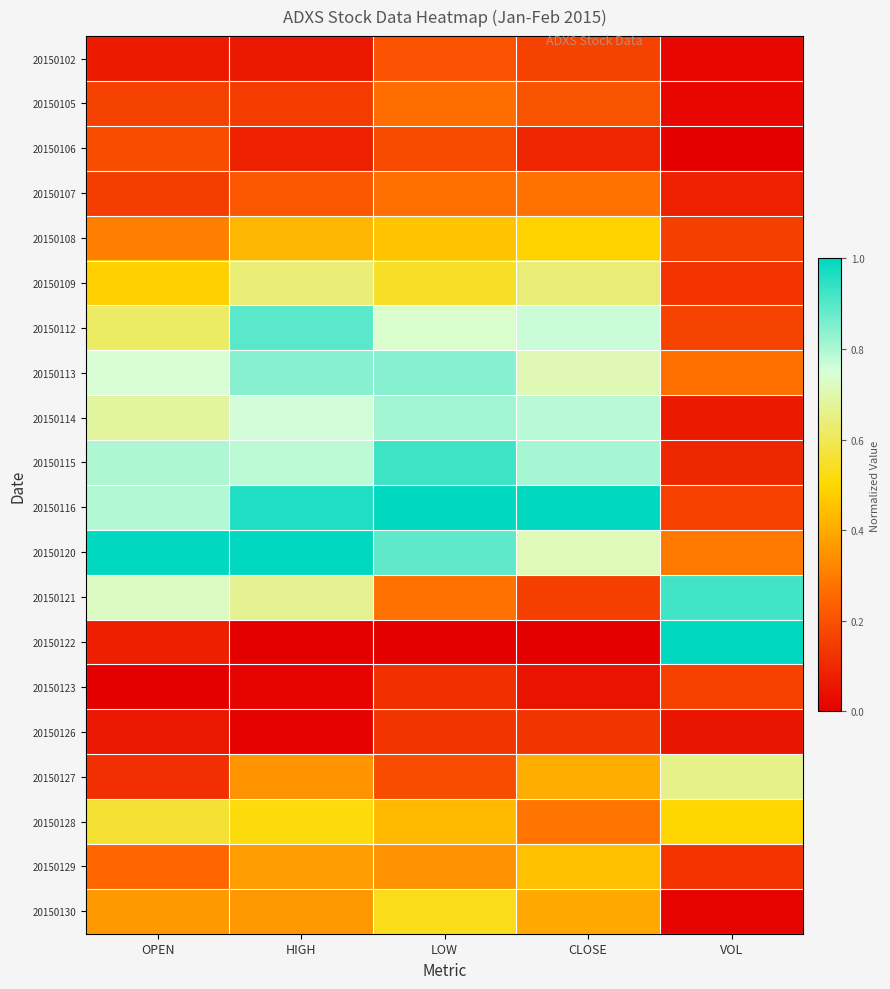

Reading right to left, extract all data points from this chart.

20150102: VOL=0.0	CLOSE=0.2	LOW=0.2	HIGH=0.1	OPEN=0.1
20150105: VOL=0.0	CLOSE=0.2	LOW=0.3	HIGH=0.1	OPEN=0.2
20150106: VOL=0.0	CLOSE=0.1	LOW=0.2	HIGH=0.1	OPEN=0.2
20150107: VOL=0.1	CLOSE=0.3	LOW=0.3	HIGH=0.2	OPEN=0.2
20150108: VOL=0.2	CLOSE=0.5	LOW=0.5	HIGH=0.4	OPEN=0.3
20150109: VOL=0.1	CLOSE=0.6	LOW=0.5	HIGH=0.6	OPEN=0.5
20150112: VOL=0.2	CLOSE=0.8	LOW=0.7	HIGH=0.9	OPEN=0.6
20150113: VOL=0.3	CLOSE=0.7	LOW=0.8	HIGH=0.8	OPEN=0.7
20150114: VOL=0.1	CLOSE=0.8	LOW=0.8	HIGH=0.8	OPEN=0.7
20150115: VOL=0.1	CLOSE=0.8	LOW=0.9	HIGH=0.8	OPEN=0.8
20150116: VOL=0.2	CLOSE=1.0	LOW=1.0	HIGH=1.0	OPEN=0.8
20150120: VOL=0.3	CLOSE=0.7	LOW=0.9	HIGH=1.0	OPEN=1.0
20150121: VOL=0.9	CLOSE=0.2	LOW=0.3	HIGH=0.7	OPEN=0.7
20150122: VOL=1.0	CLOSE=0.0	LOW=0.0	HIGH=0.0	OPEN=0.1
20150123: VOL=0.2	CLOSE=0.0	LOW=0.1	HIGH=0.0	OPEN=0.0
20150126: VOL=0.1	CLOSE=0.1	LOW=0.1	HIGH=0.0	OPEN=0.1
20150127: VOL=0.7	CLOSE=0.4	LOW=0.2	HIGH=0.3	OPEN=0.1
20150128: VOL=0.5	CLOSE=0.3	LOW=0.4	HIGH=0.5	OPEN=0.6
20150129: VOL=0.1	CLOSE=0.4	LOW=0.3	HIGH=0.4	OPEN=0.3
20150130: VOL=0.0	CLOSE=0.4	LOW=0.5	HIGH=0.4	OPEN=0.4